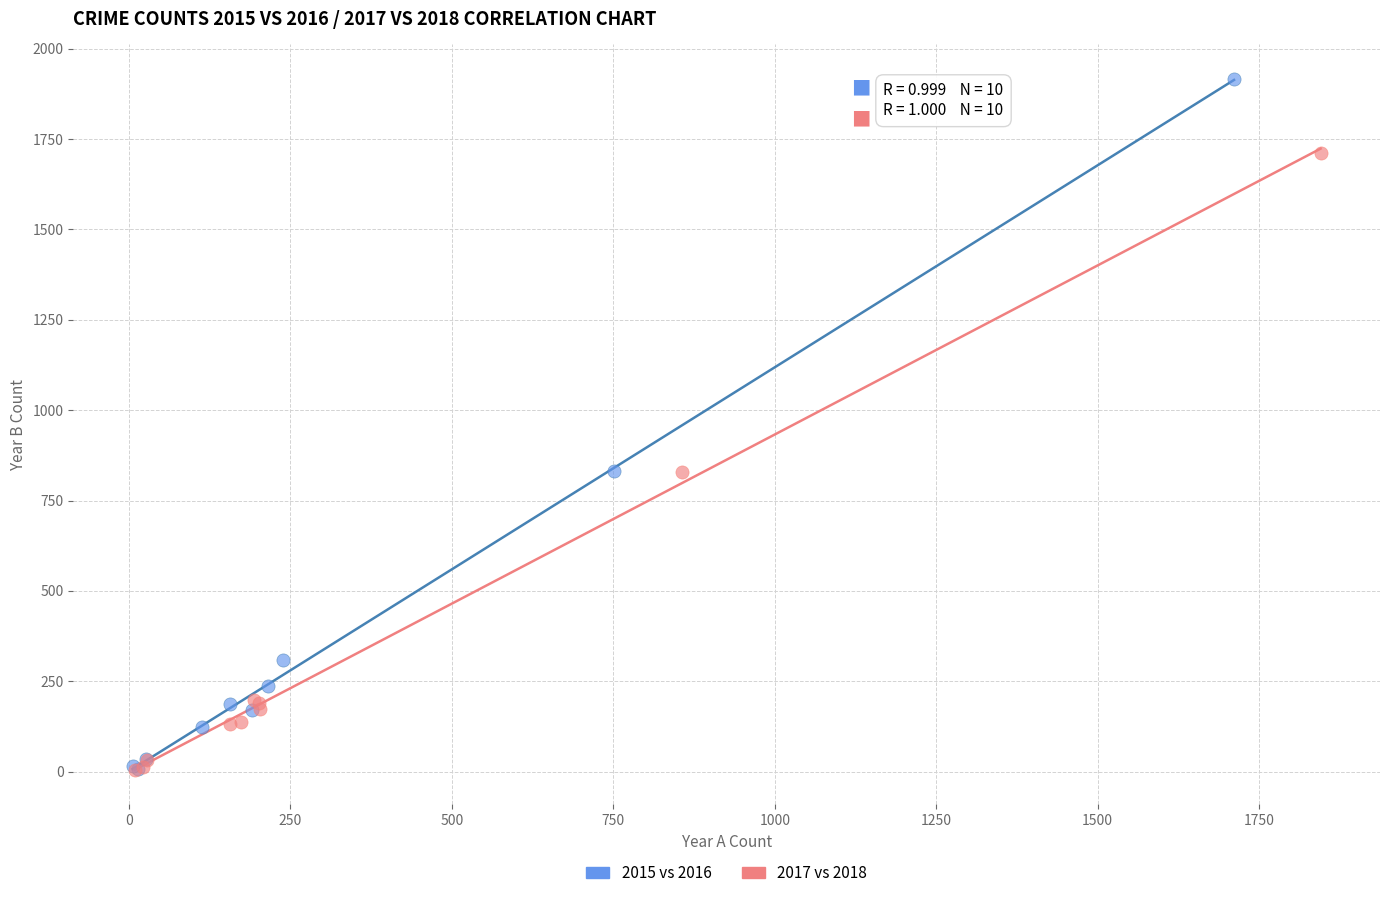

Which series reaches the maximum Y coordinate?

2015 vs 2016